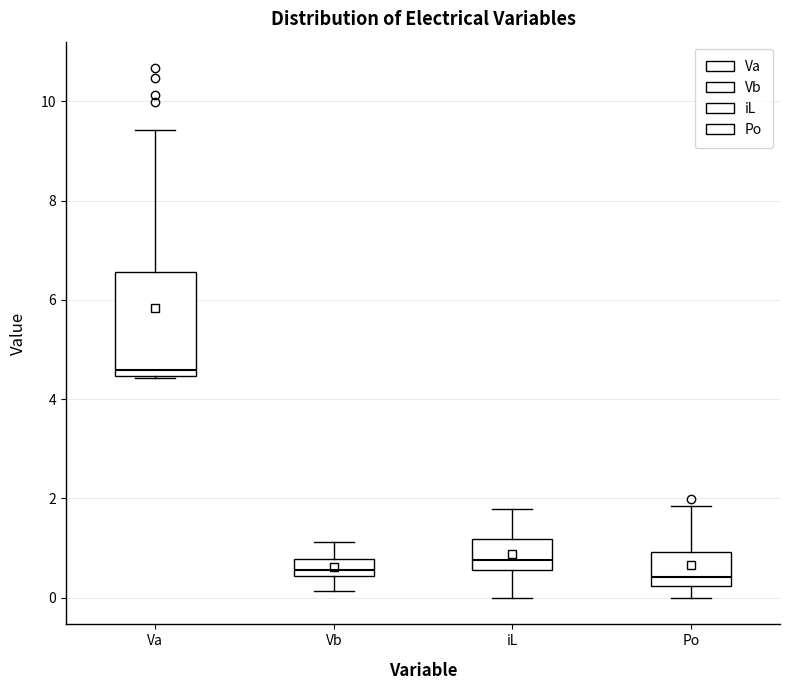

Where is the lower edge of the box for Va on the y-axis? The values are not printed on the chart, so give them approximately, as read against the axis.

4.4